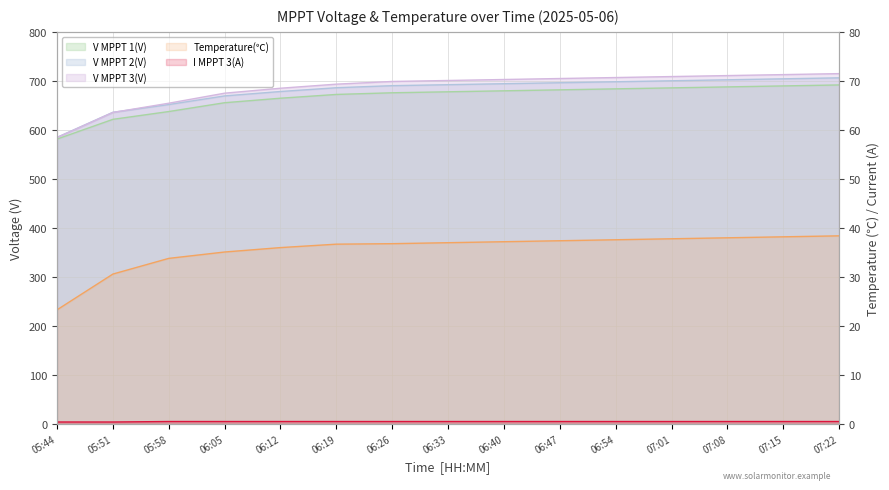

True or false: Temperature and V MPPT 3(V) cross at least once.

False